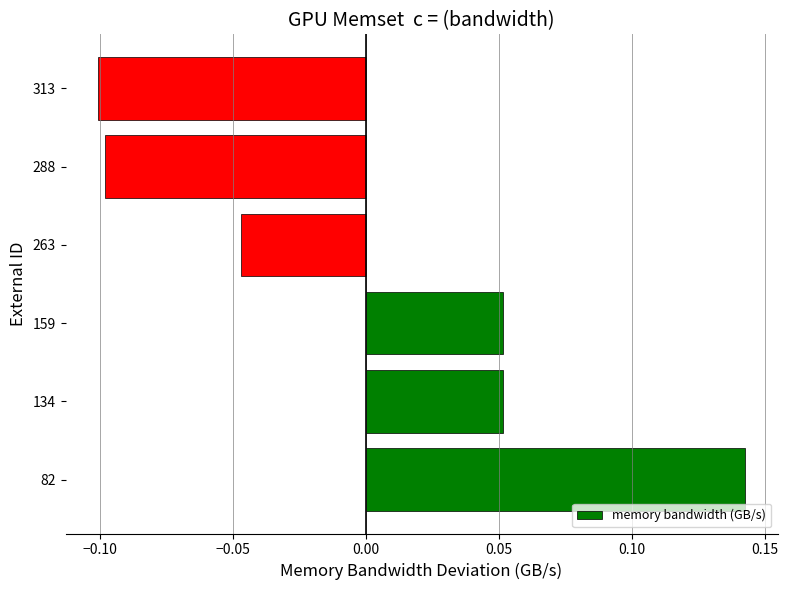

Which has a higher value, 134 or 313?

134